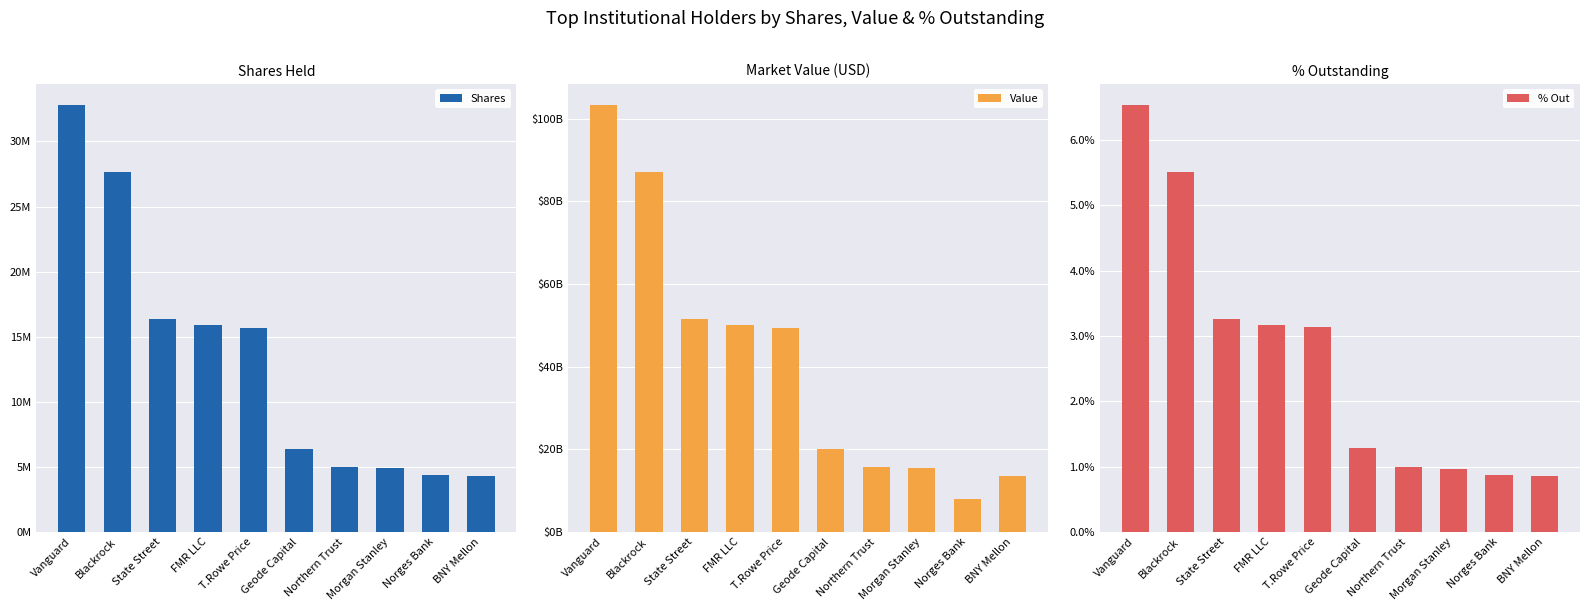

Rank the series by their maximum value, from lowest to highest.

% Out, Shares, Value